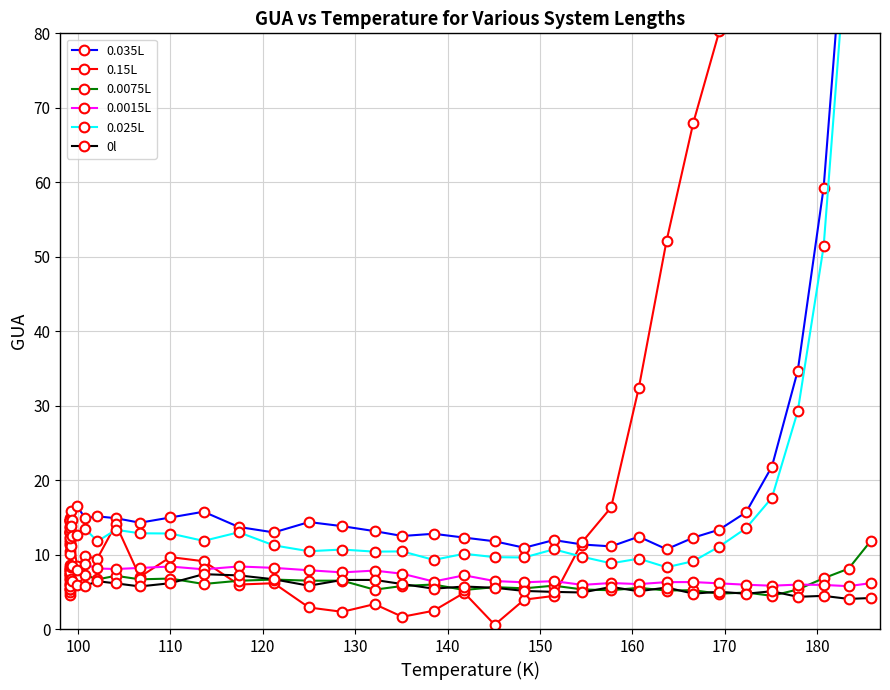

What are all the series names shown in the legend?

0.035L, 0.15L, 0.0075L, 0.0015L, 0.025L, 0l